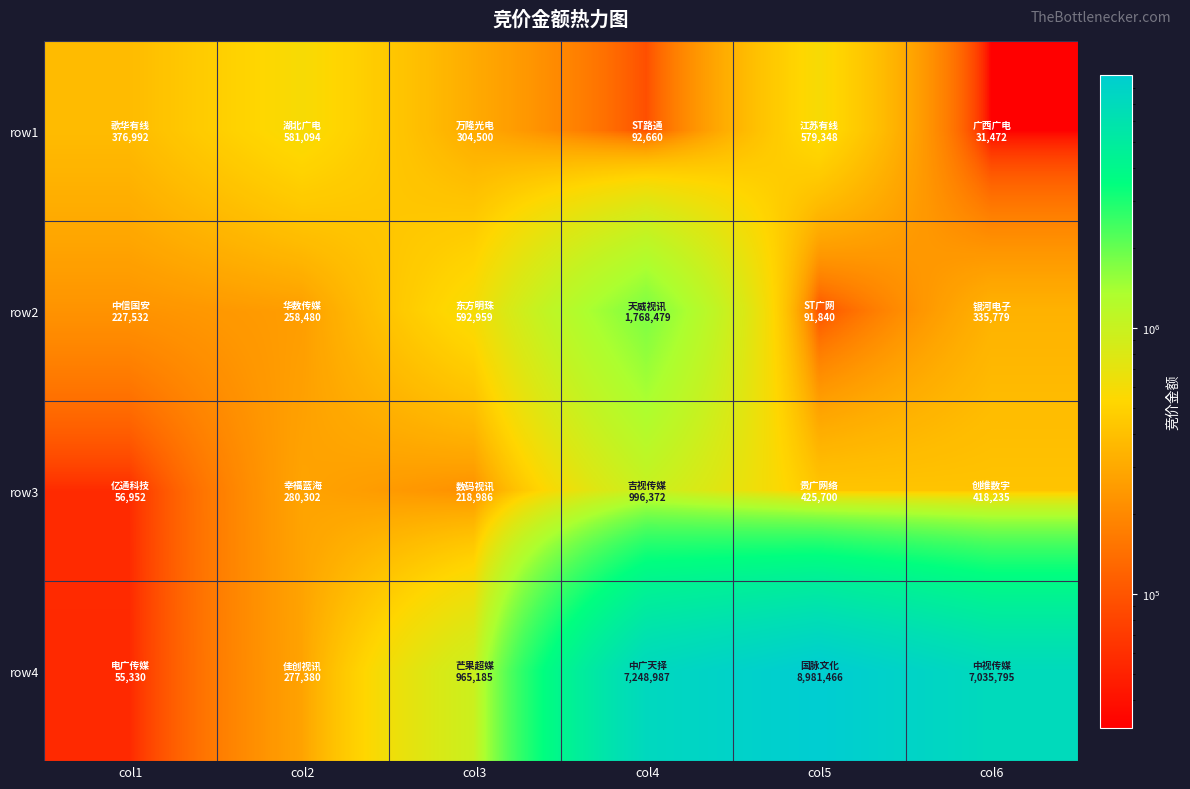

Between col2 and col4, which series saw the biggest shift?

row4